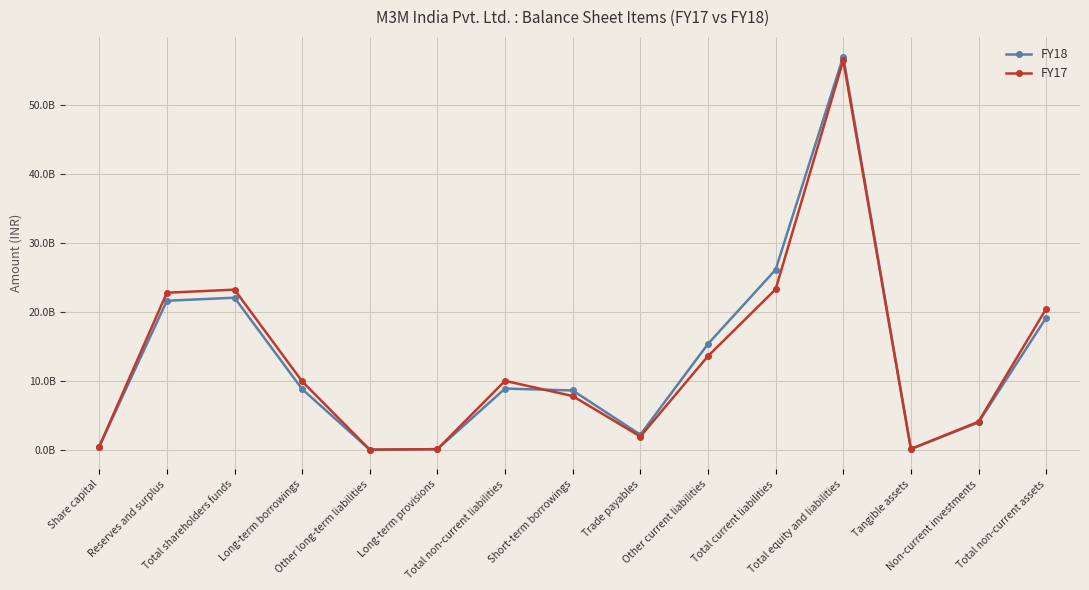

Where does the FY18 series first go above 8794291000?

Reserves and surplus